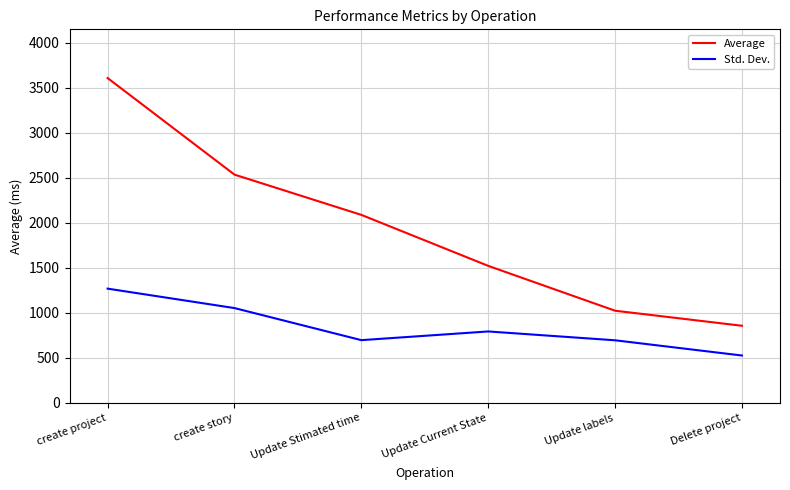

Rank the series at Update Stimated time from highest to lowest value.

Average, Std. Dev.